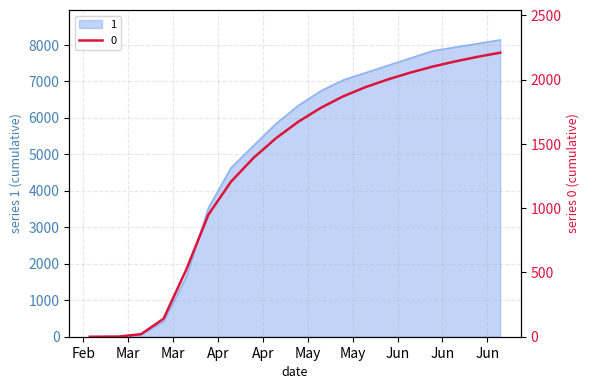

What is the label of the 19th point from the left?

2020-06-27